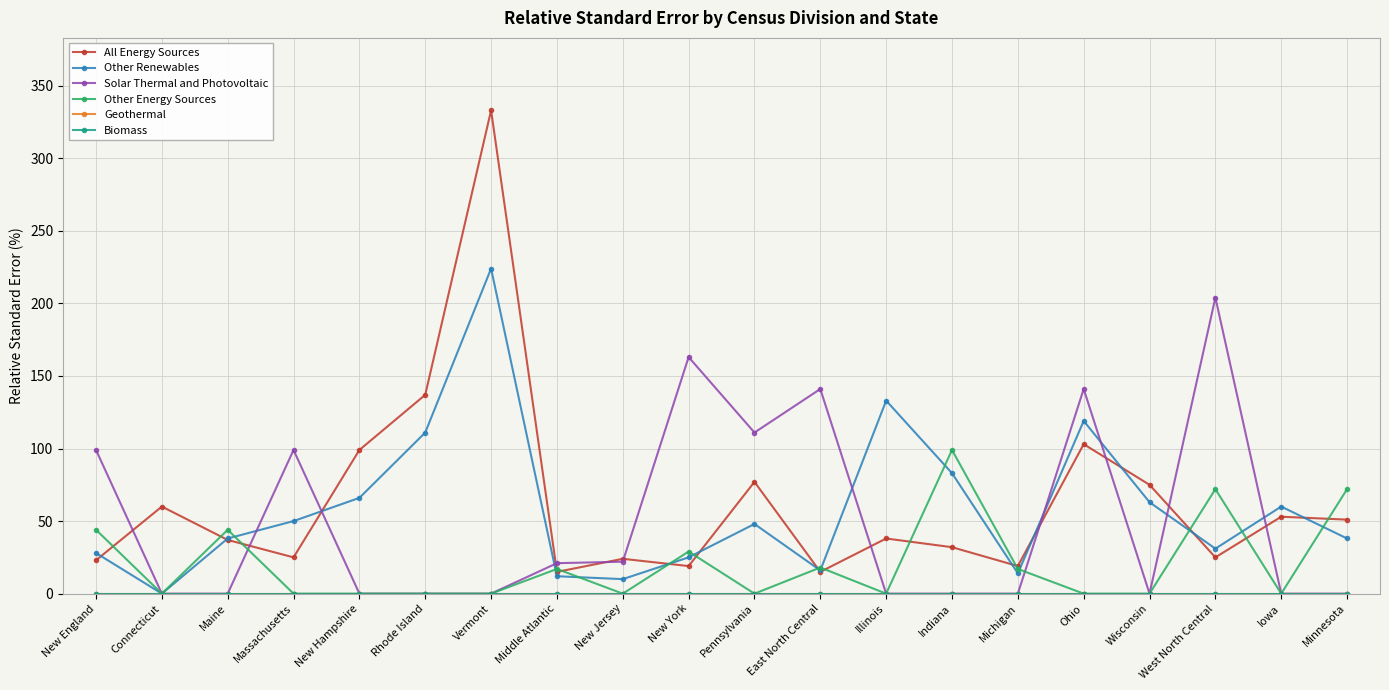

True or false: Geothermal and Other Energy Sources cross at least once.

False